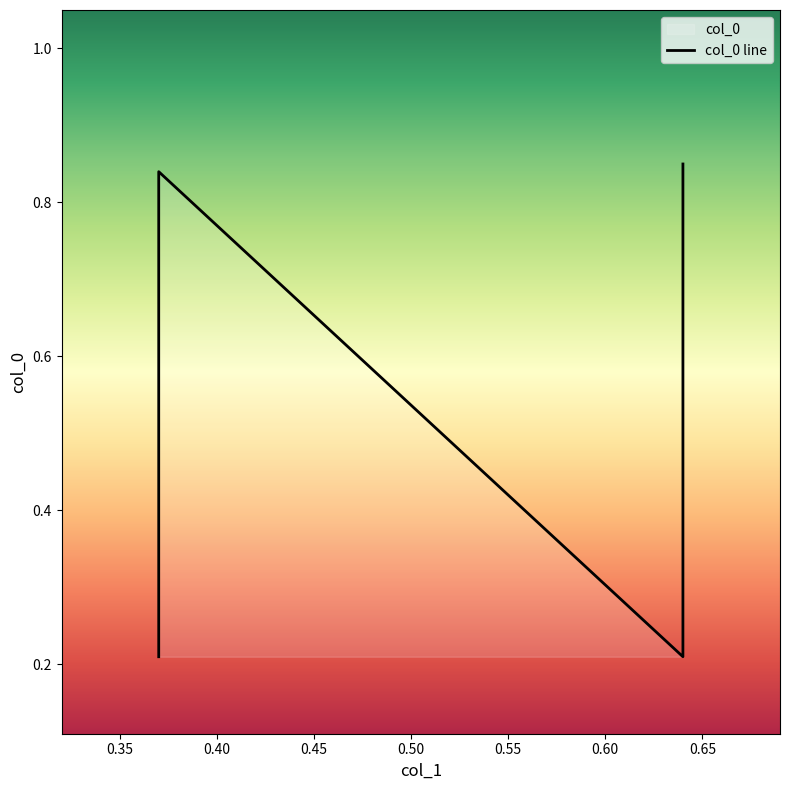

What is the sum of all values?

2.1